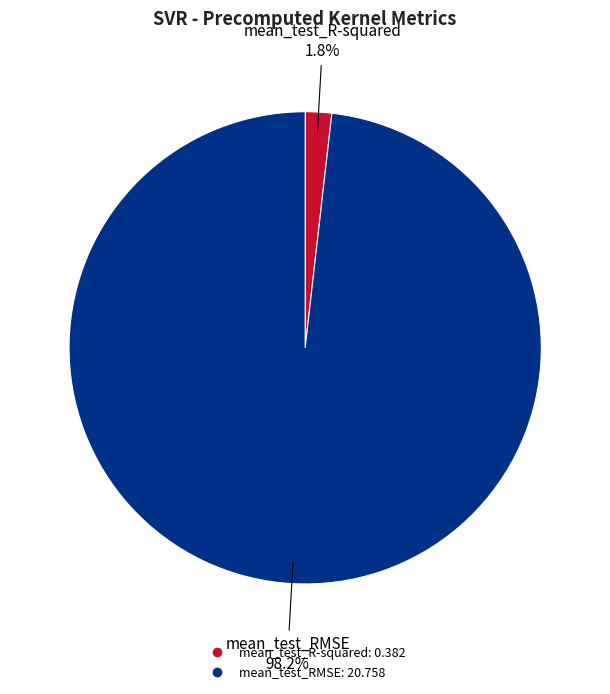

How many segments does this pie chart have?

2